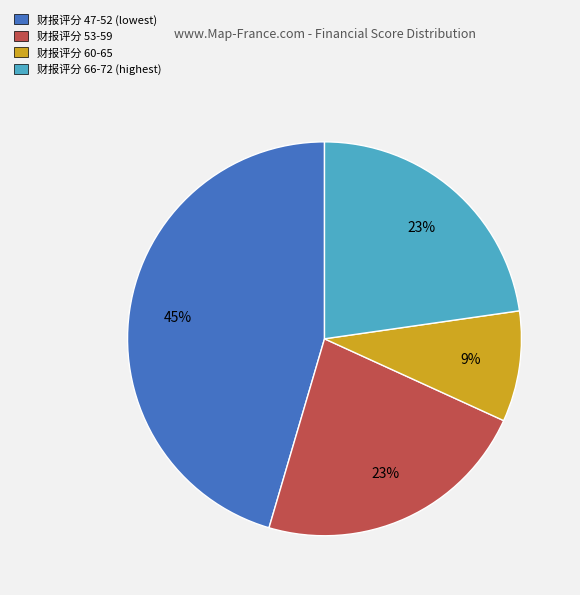

Do 财报评分 66-72 (highest) and 财报评分 60-65 together represent more than half of the pie?

No